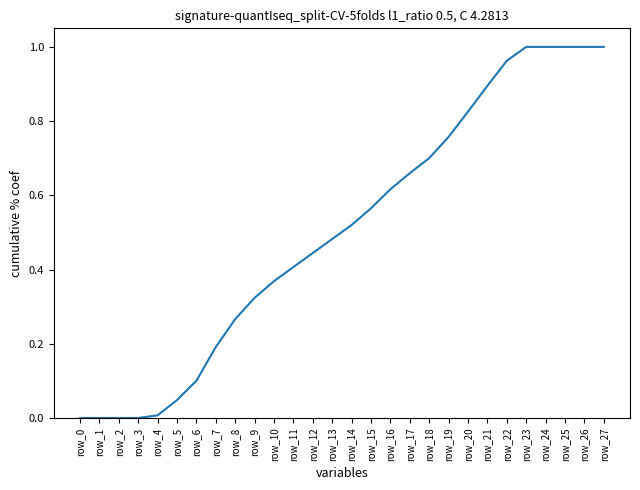

Approximately how many times larger is the value at row_21 compared to row_23?

0.9